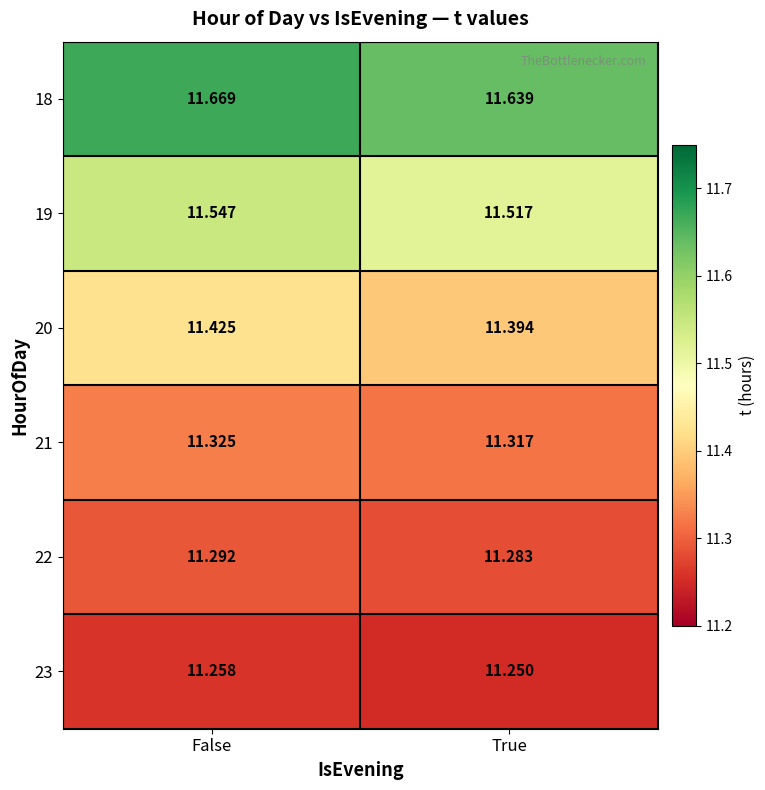

At which category does the chart reach its minimum across all series?

True